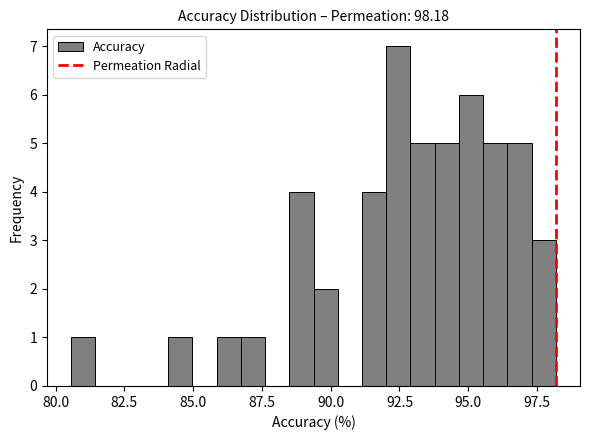

Around what value on the x-axis is the tallest bar? Give the approximate position of its centre, as read against the axis.

92.5